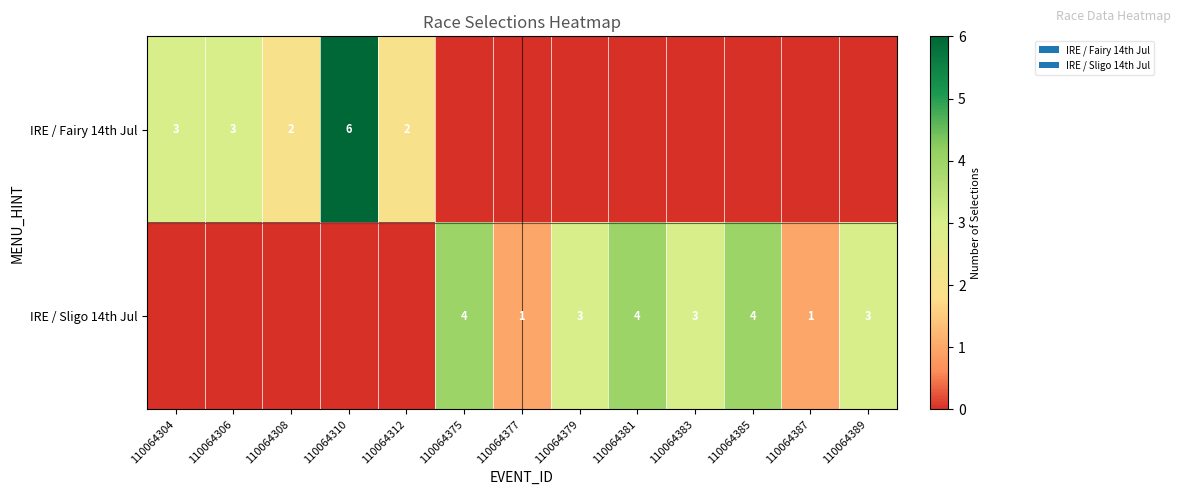

Which has a higher value, 110064381 or 110064304?

110064304